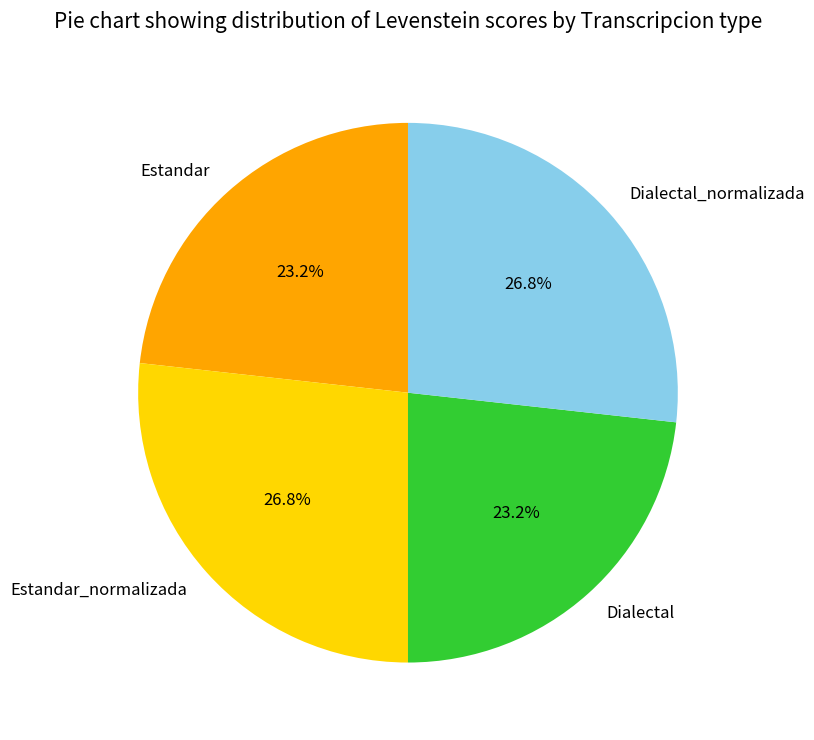

Approximately how many times larger is the value at Dialectal_normalizada compared to Estandar?

1.2